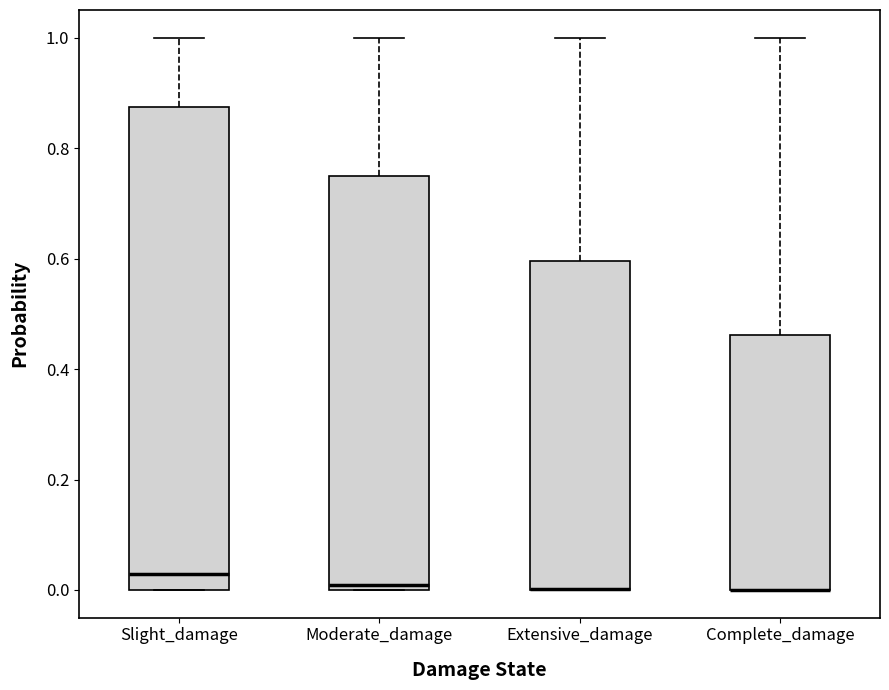

Where does the upper whisker of the box for Slight_damage end on the y-axis? The values are not printed on the chart, so give them approximately, as read against the axis.

1.00